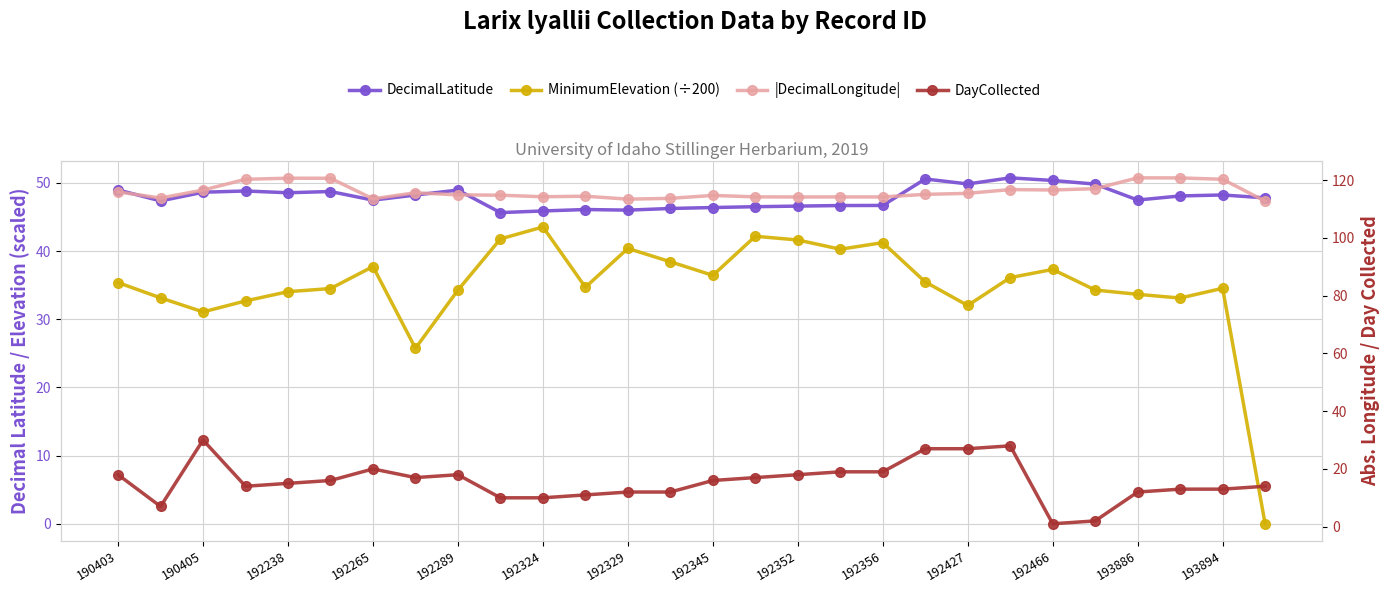

How many interior local valleys does the |DecimalLongitude| series have?

7